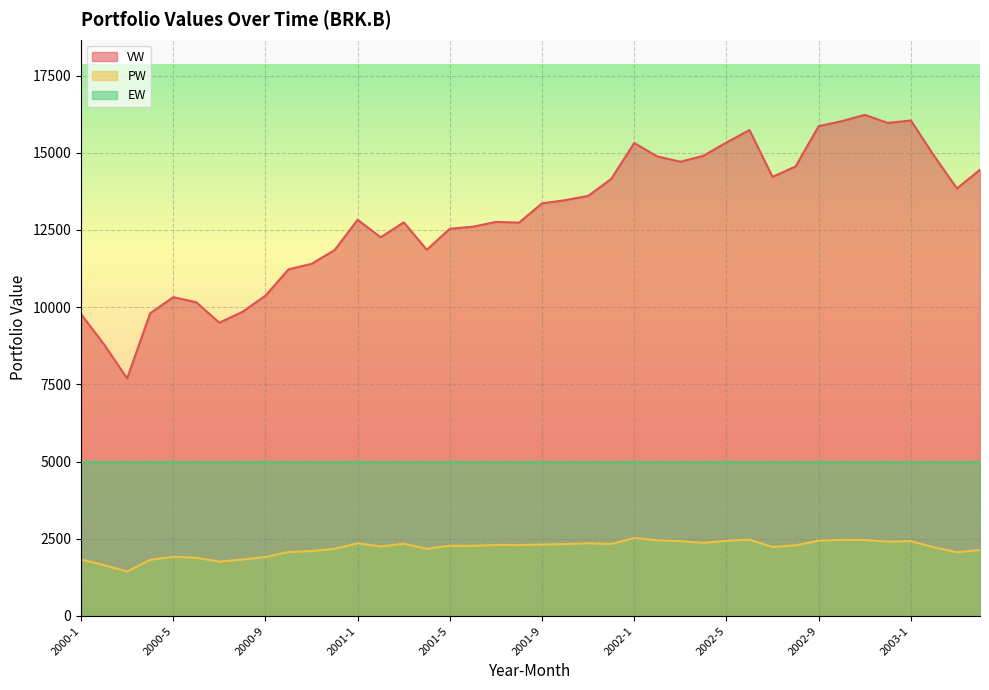

What is the sum of all PW values?

87797.1